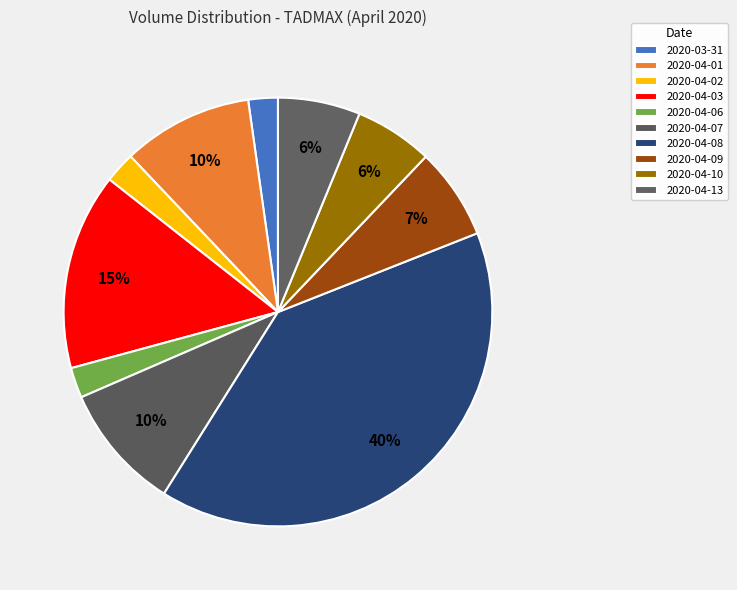

Count the number of slices in the pie.

10